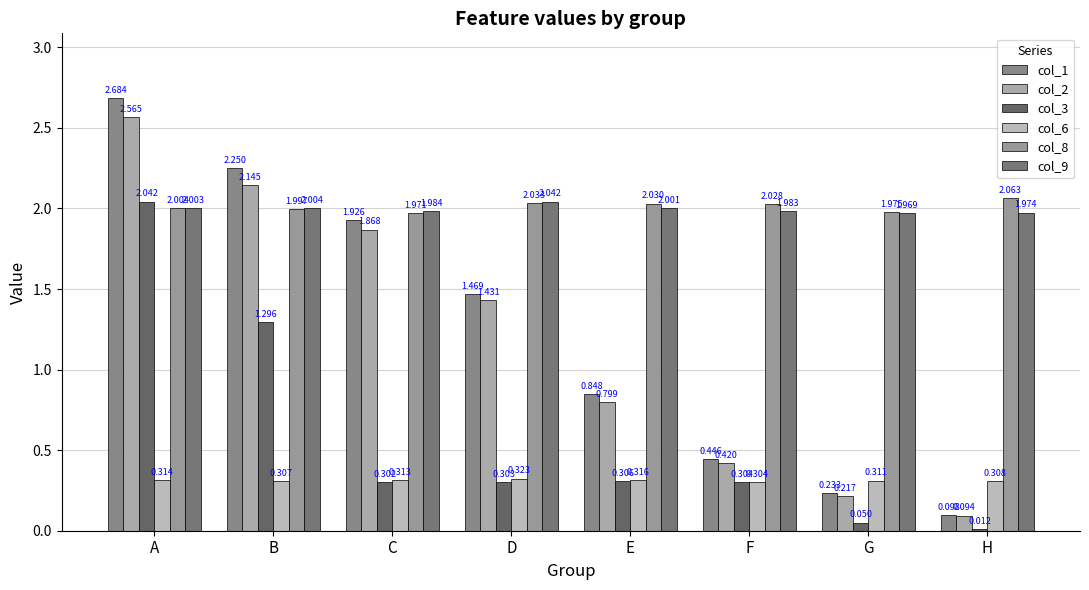

At which label is col_2 closest to 1?

E